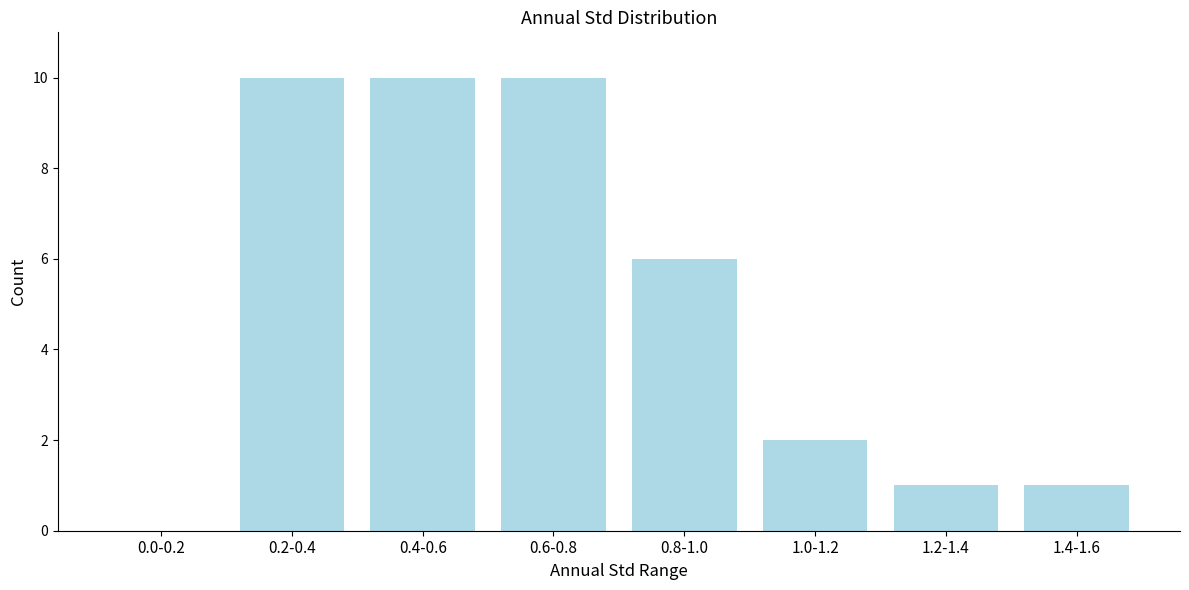

Reading left to right, extract all data points from this chart.

0.0-0.2=0	0.2-0.4=10	0.4-0.6=10	0.6-0.8=10	0.8-1.0=6	1.0-1.2=2	1.2-1.4=1	1.4-1.6=1